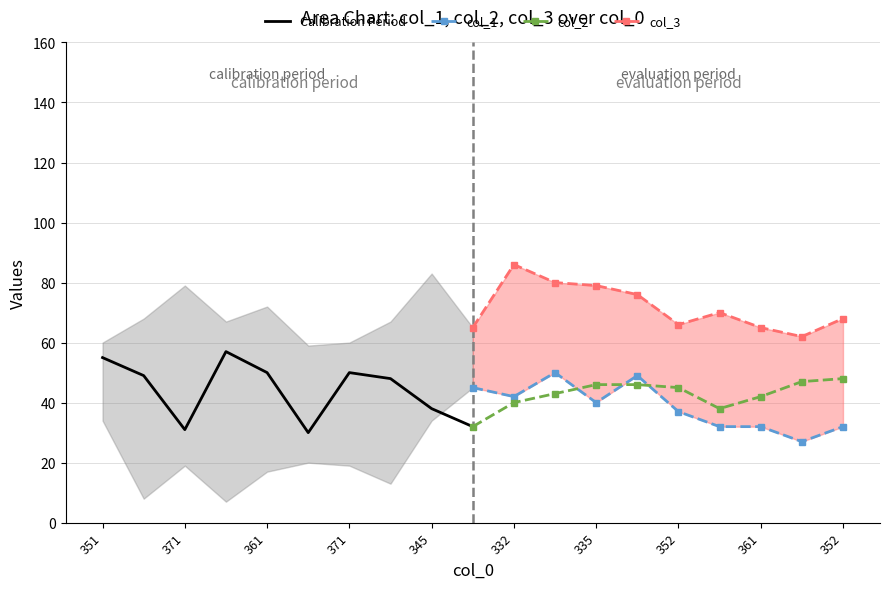

True or false: col_2 has a value of 63 at 332.

False